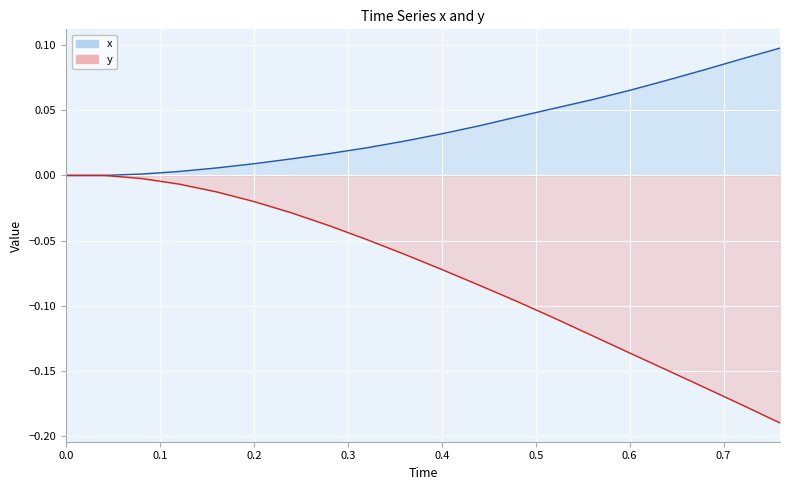

True or false: y and x intersect in this chart.

False